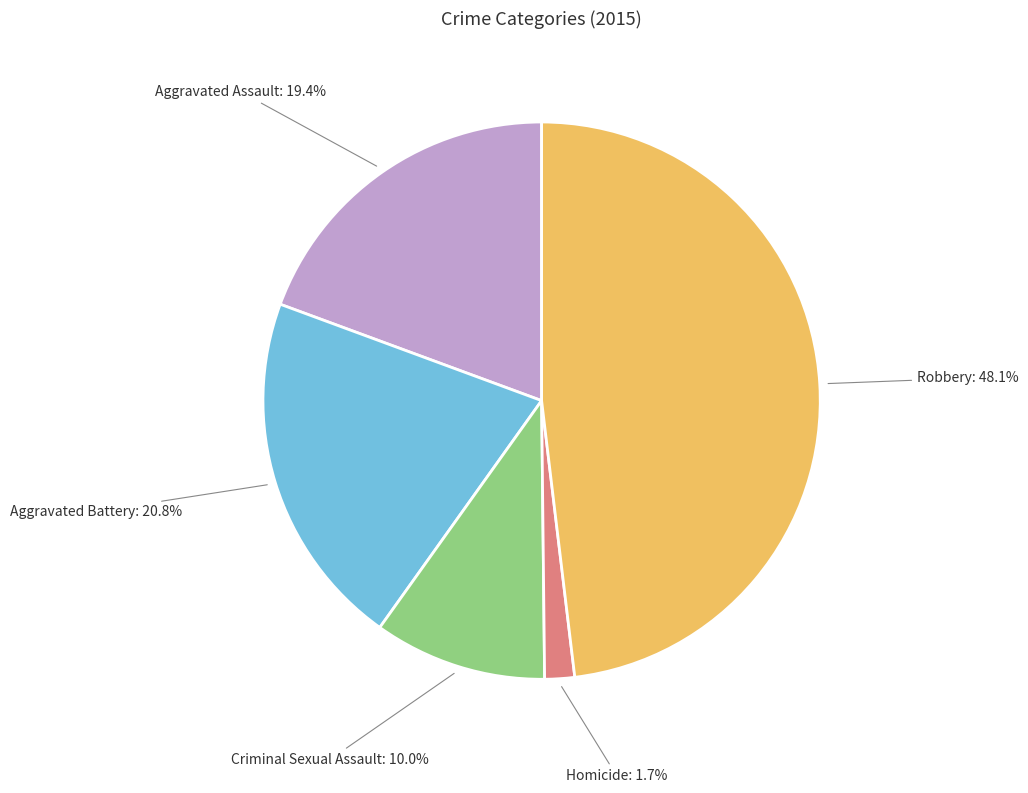

Approximately how many times larger is the value at Aggravated Battery compared to Criminal Sexual Assault?

2.1